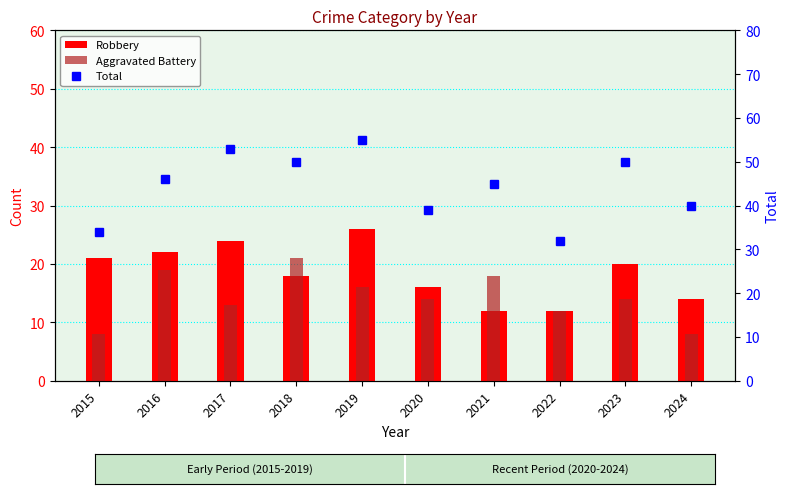

Does the chart contain stacked bars?

No